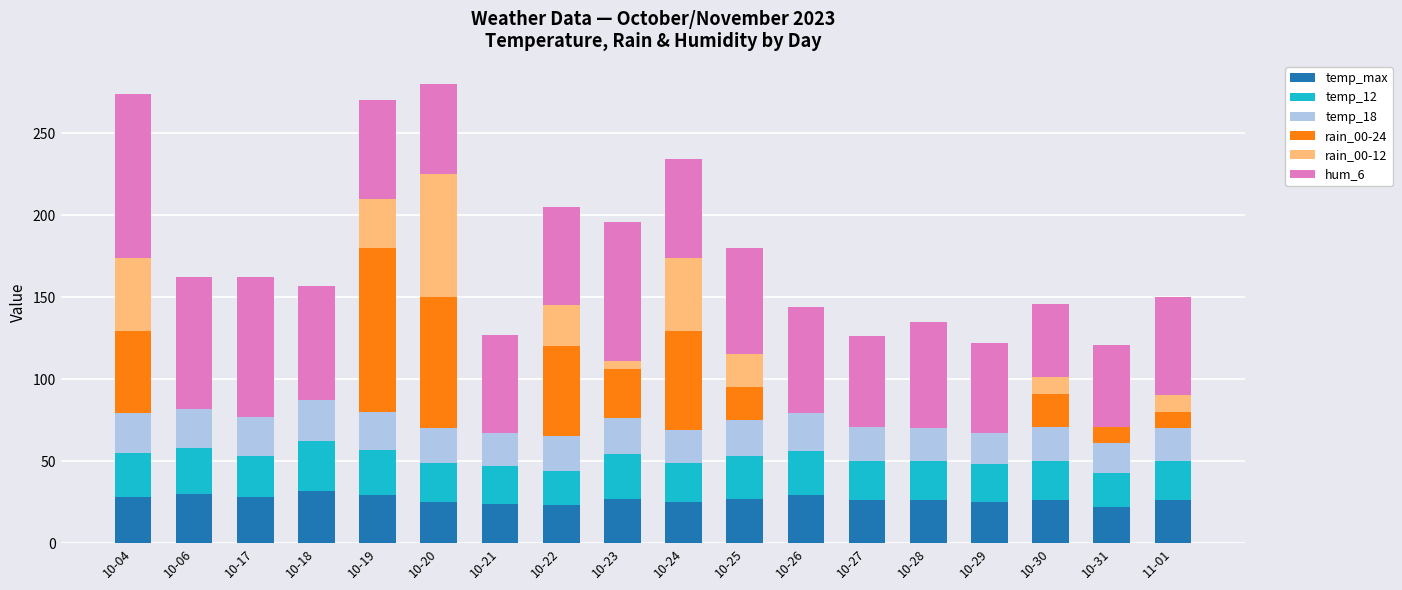

True or false: temp_max has a value of 32 at 10-18.

True